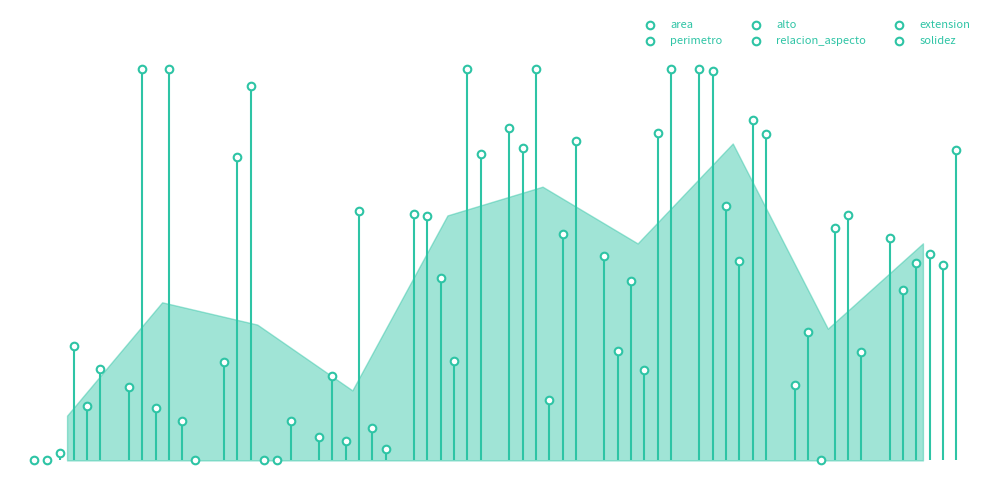

Which series reaches the maximum Y coordinate?

area